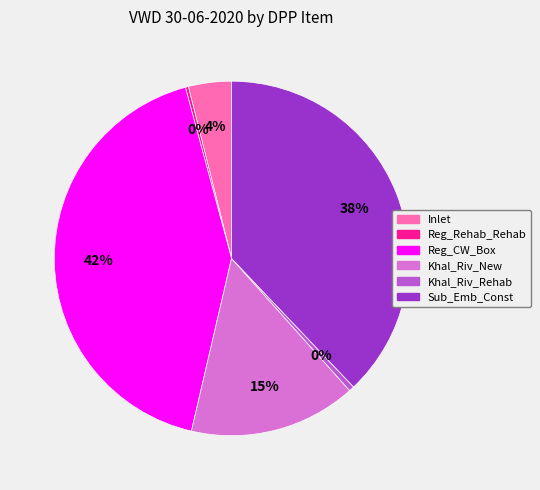

Is there a majority slice in this chart?

No